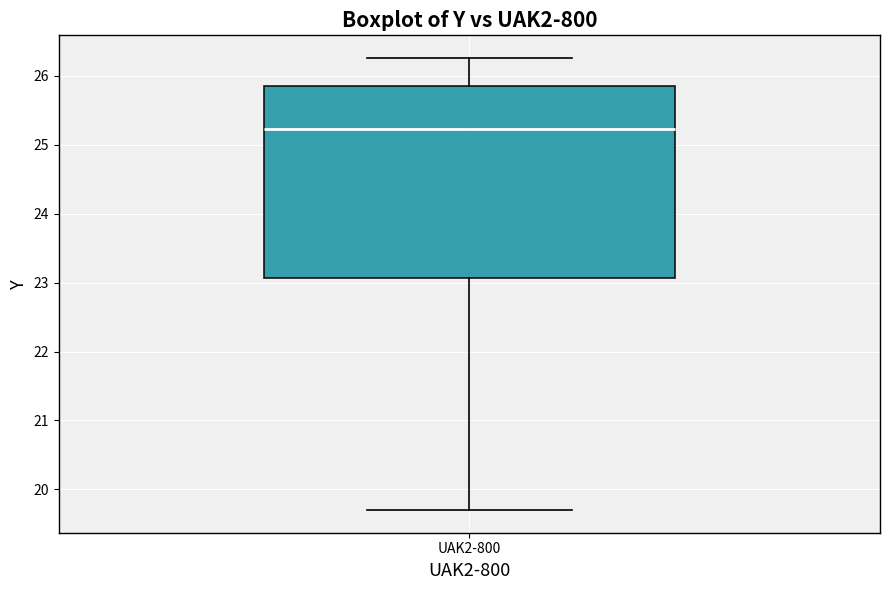

Where is the lower edge of the box for UAK2-800 on the y-axis? The values are not printed on the chart, so give them approximately, as read against the axis.

23.1